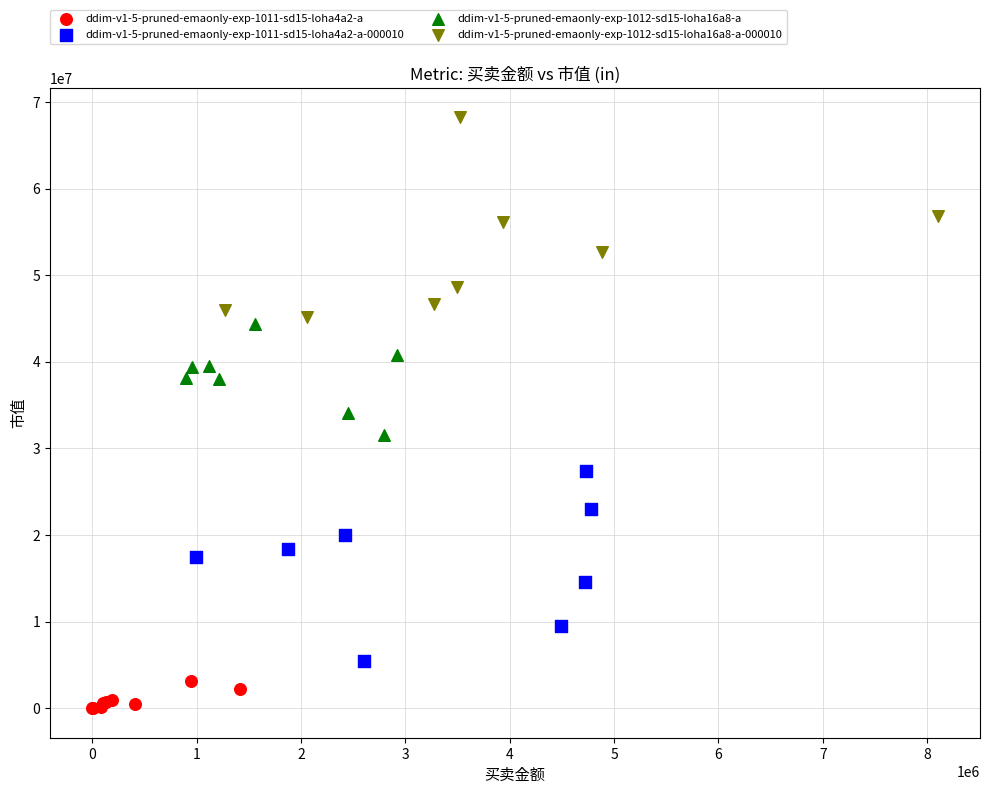

Which series has the widest spread of Y values?

ddim-v1-5-pruned-emaonly-exp-1012-sd15-loha16a8-a-000010